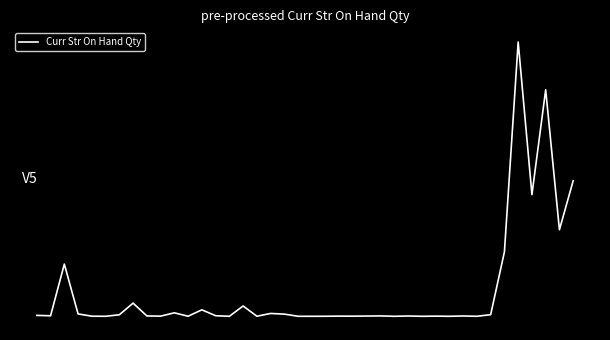

What is the difference between the maximum and second lowest values?

2.0